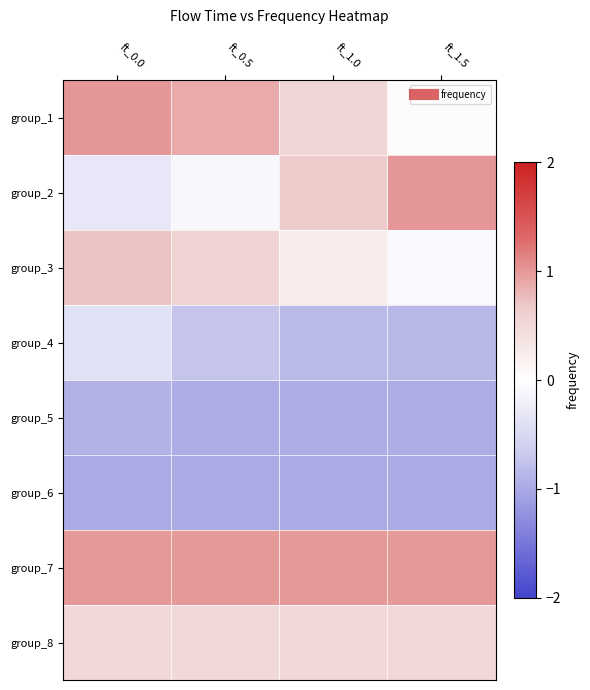

What is the total value across all series at ft_0.5?

0.2